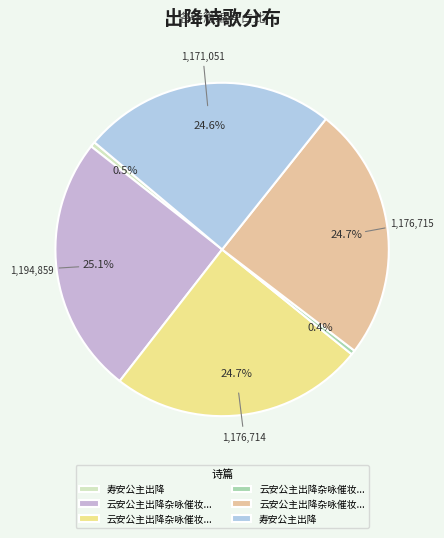

To the nearest percent, what is the difference between the largest and smallest slice percentages?

25%